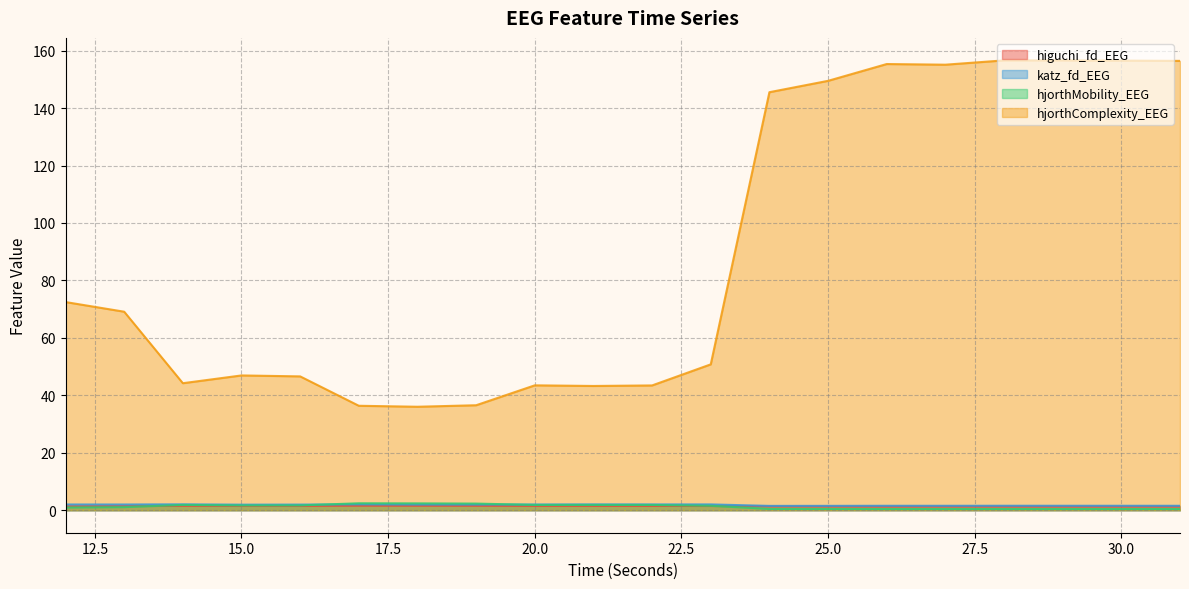

True or false: hjorthMobility_EEG has more than 2 interior local peaks.

True